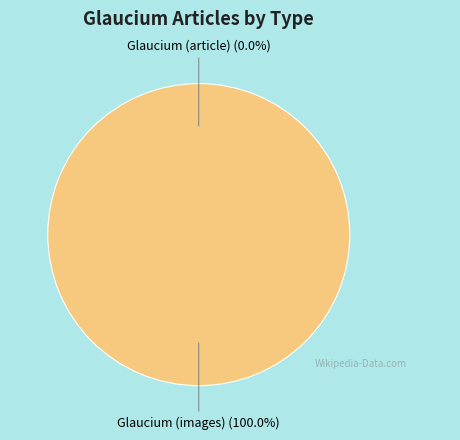

Which category has the biggest portion of the pie?

Glaucium (images)